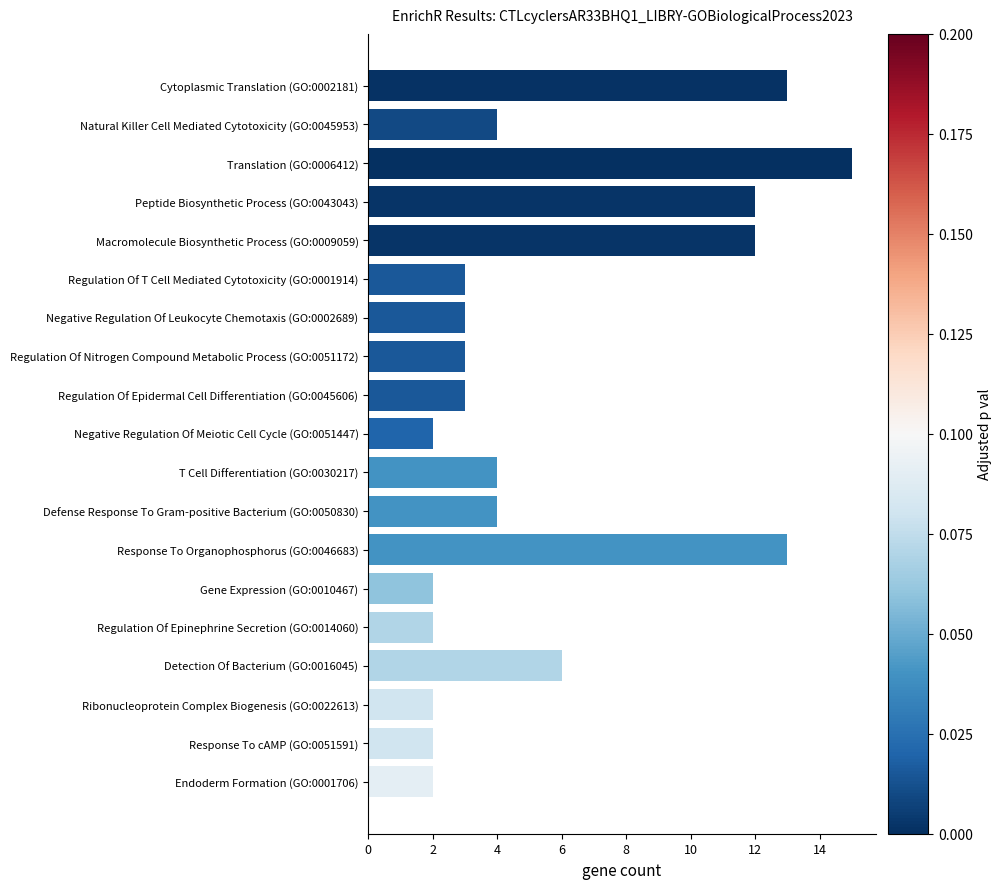

What is the average value?

6